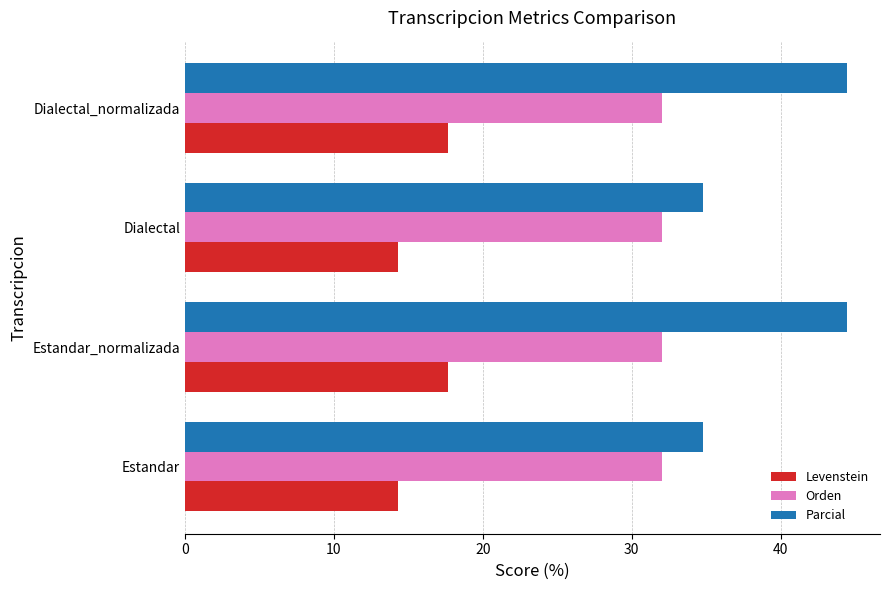

Rank the series by their average value, from highest to lowest.

Parcial, Orden, Levenstein